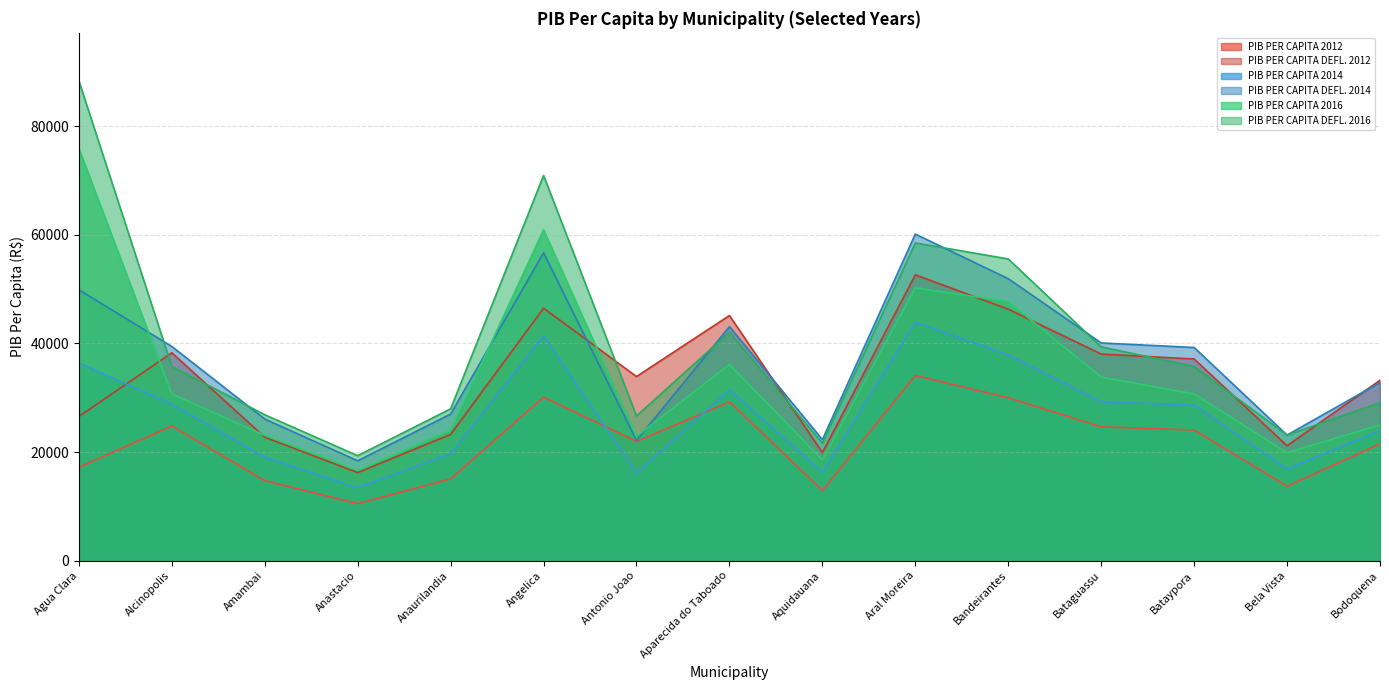

What is the difference between the PIB PER CAPITA 2016 values at Anastacio and Aquidauana?

1974.5